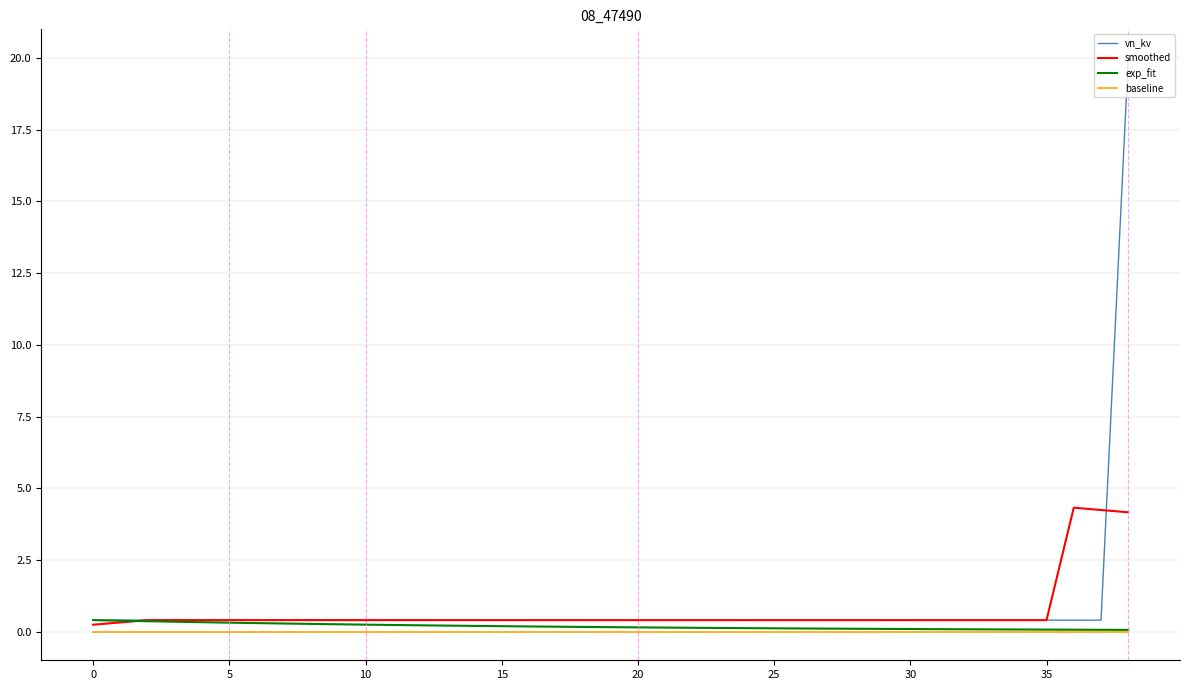

What is the maximum value shown in the chart?

20.0